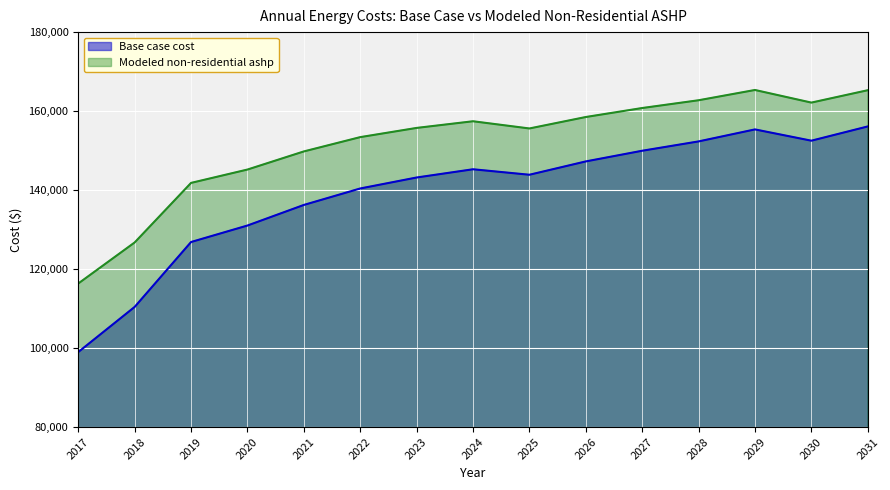

Reading left to right, transcribe all the data shown in this chart.

Base case cost: 2017=98991.7	2018=110422.1	2019=126853.3	2020=131027.1	2021=136238.5	2022=140407.7	2023=143187.1	2024=145271.7	2025=143883.6	2026=147260.1	2027=149961.3	2028=152324.8	2029=155363.7	2030=152507.6	2031=156114.3
Modeled non-residential ashp: 2017=116348.3	2018=126741.6	2019=141819.0	2020=145200.7	2021=149788.4	2022=153409.7	2023=155740.1	2024=157428.0	2025=155603.0	2026=158502.4	2027=160778.4	2028=162745.5	2029=165347.2	2030=162151.8	2031=165285.7